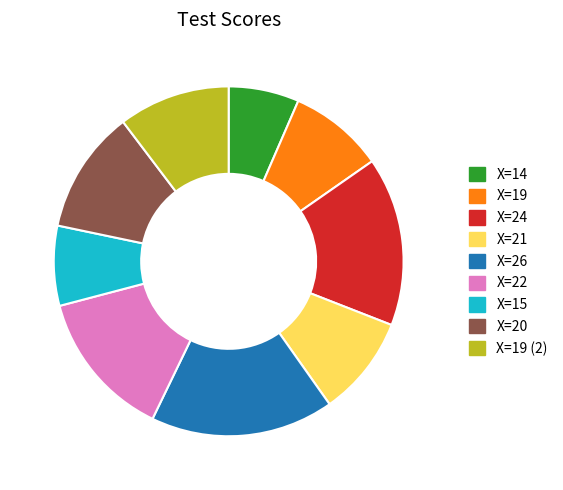

Do X=22 and X=24 together represent more than half of the pie?

No